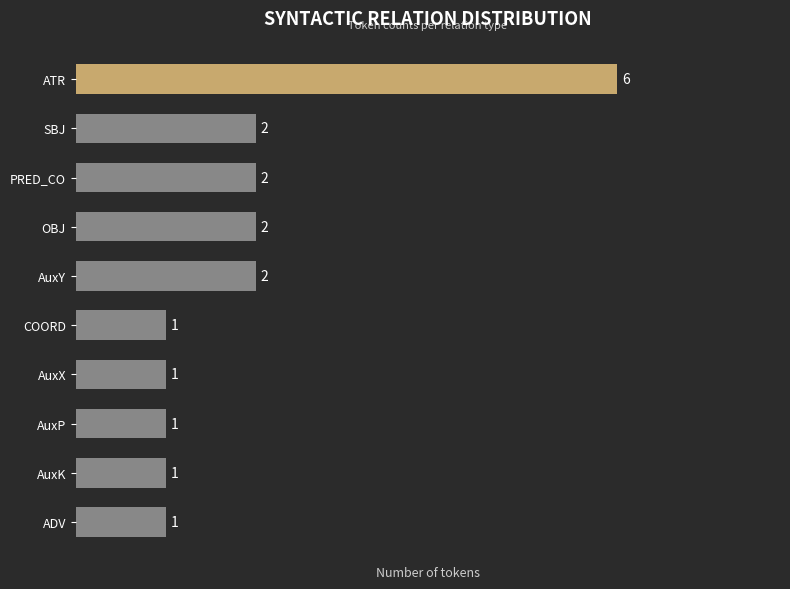

What is the average value?

2